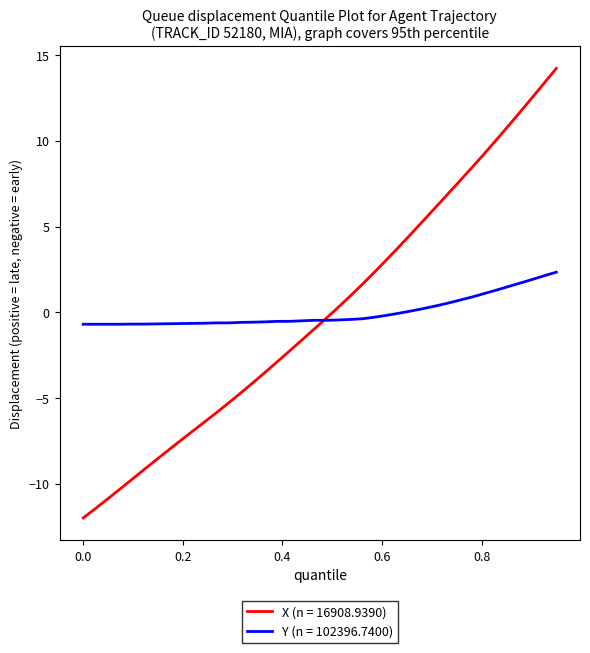

List the series in order of their peak value, lowest first.

Y (n = 102396.7400), X (n = 16908.9390)